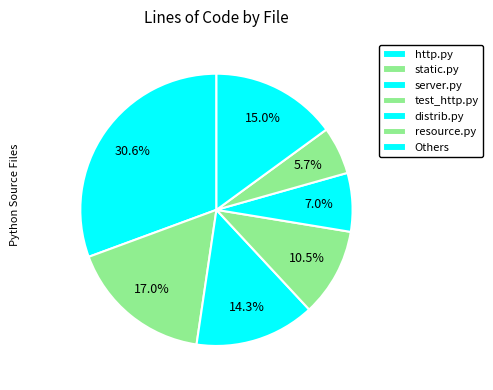

How many segments does this pie chart have?

7